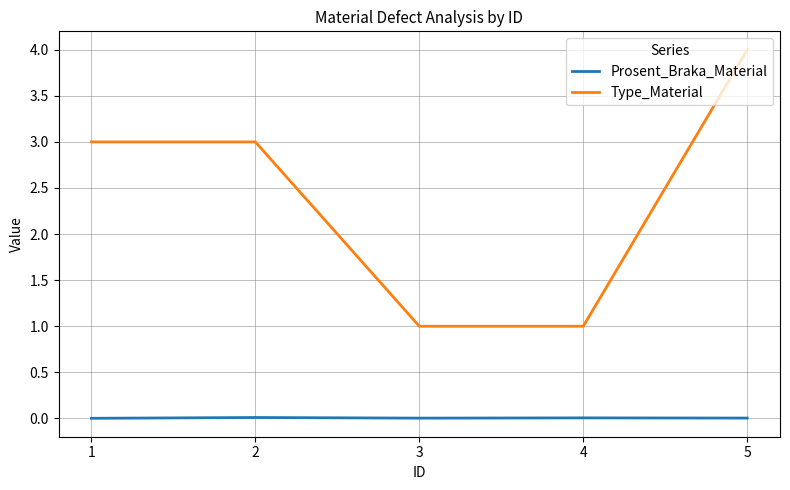

The Type_Material series shows 3.0 at 2. True or false?

True